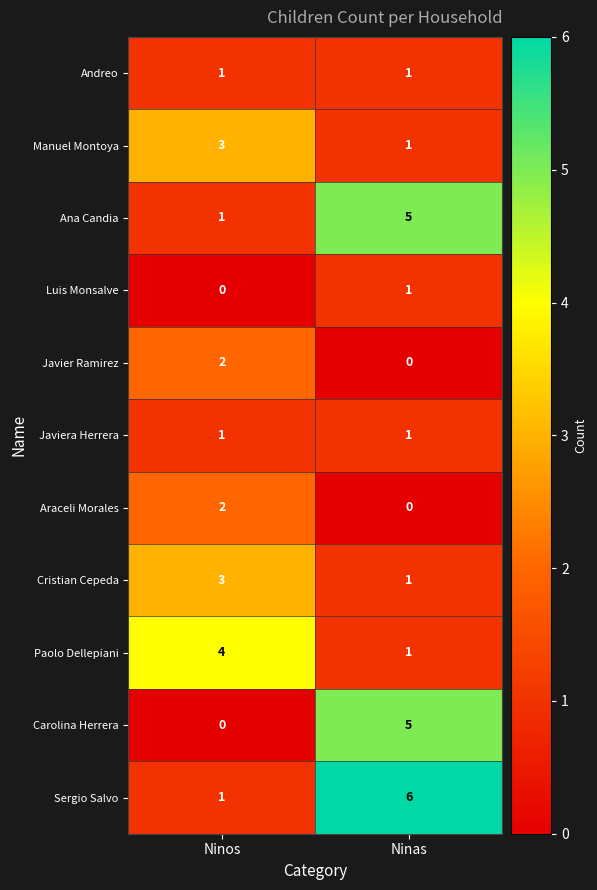

The value of Cristian Cepeda at Ninos is 2. True or false?

False